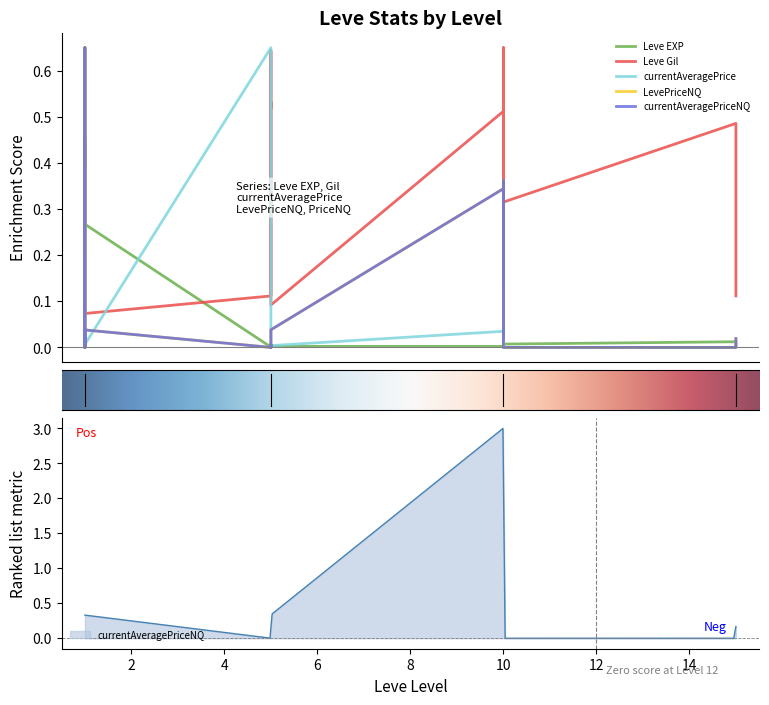

At which category is the sum across all series the highest?

1